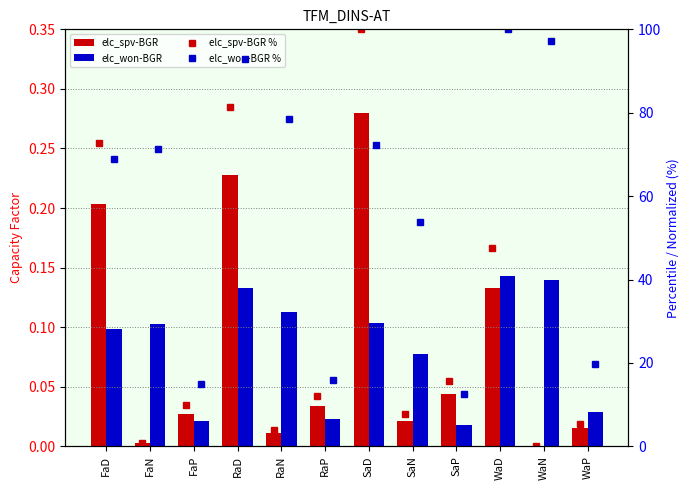

Which has a higher value, FaD or FaN?

FaD